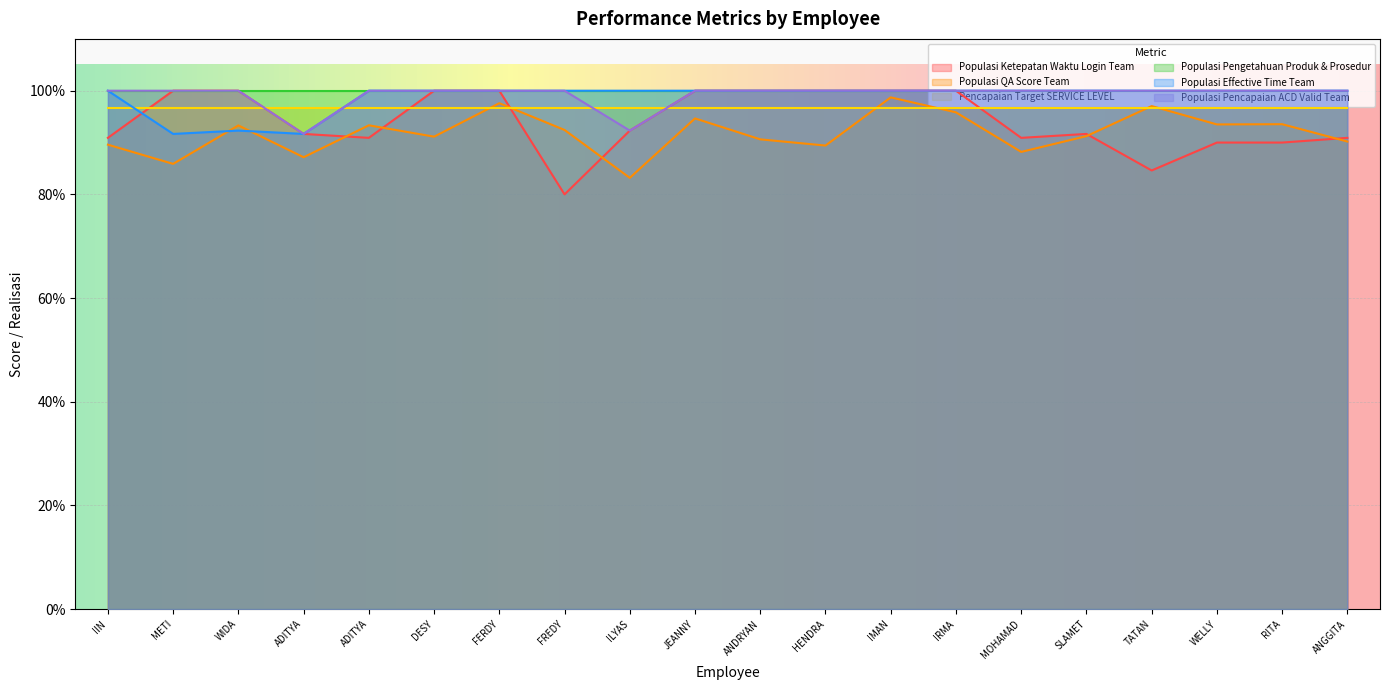

Where is the first local minimum for Populasi QA Score Team?

METI